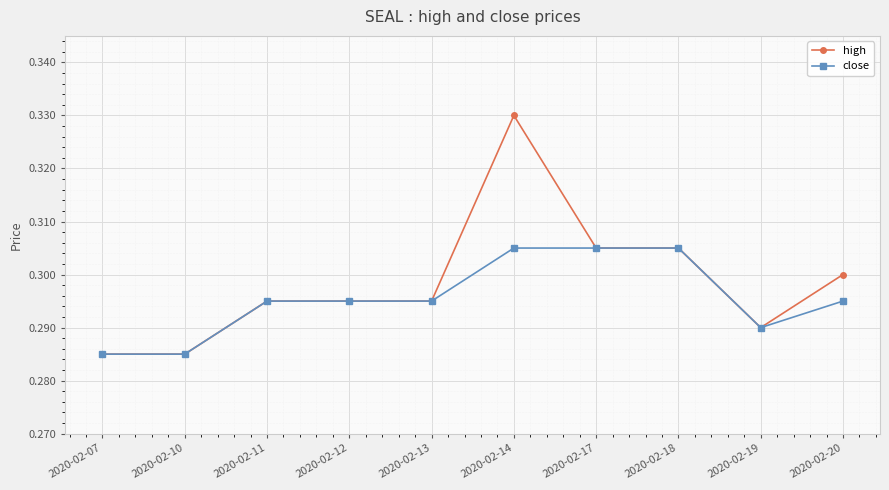

At how many categories does at least one series exceed 0?

10